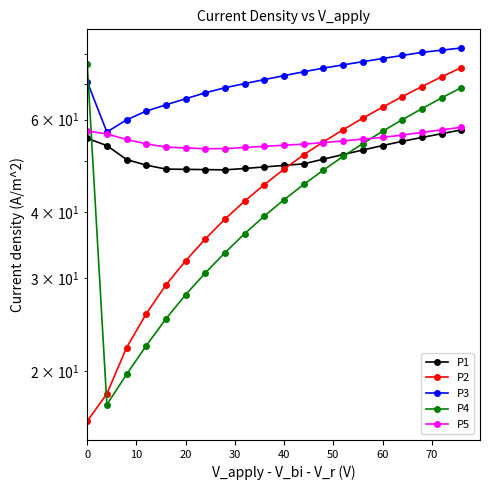

How many distinct data groups are displayed?

5